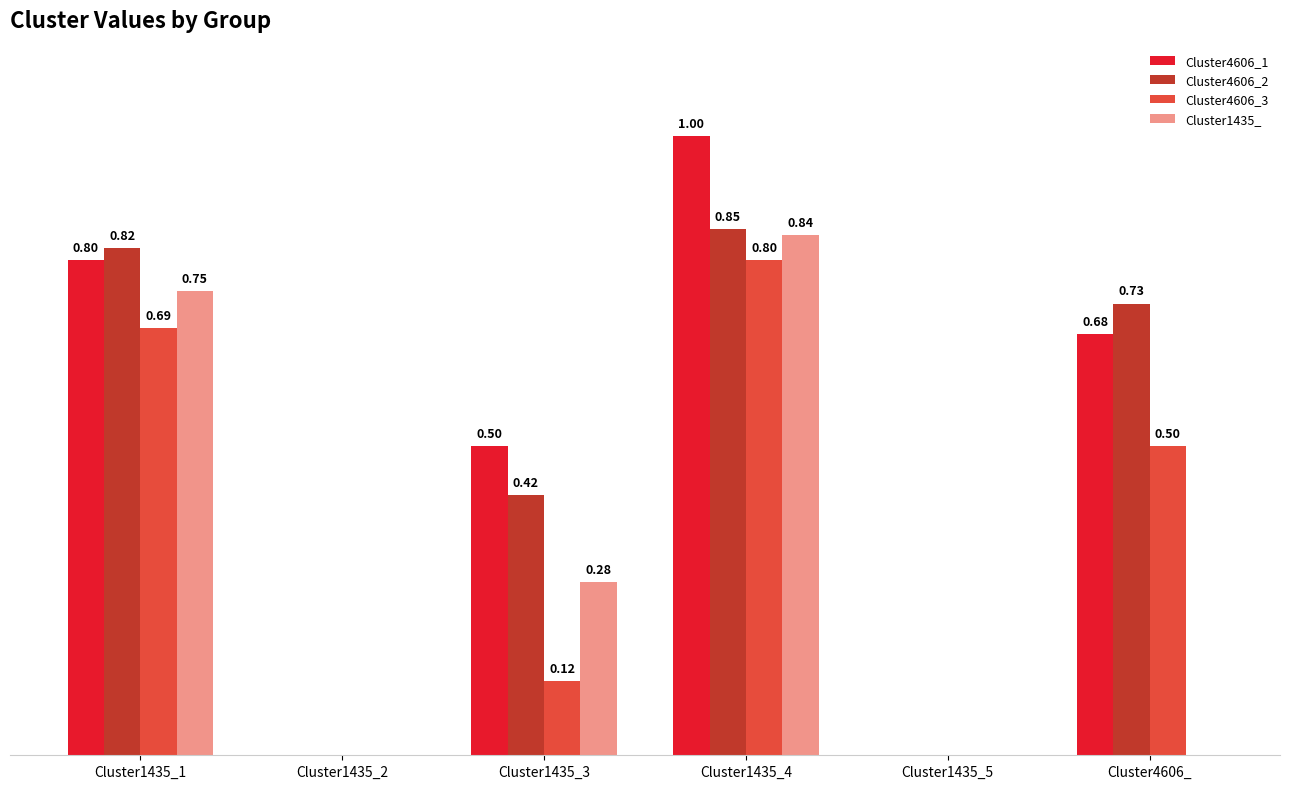

Which category has the highest value in the Cluster4606_2 series?

Cluster1435_4